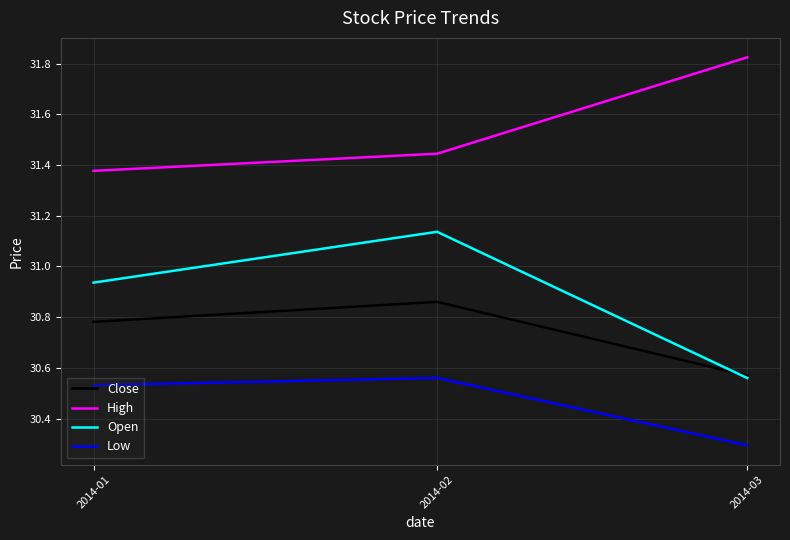

What is the minimum value shown in the chart?

30.3